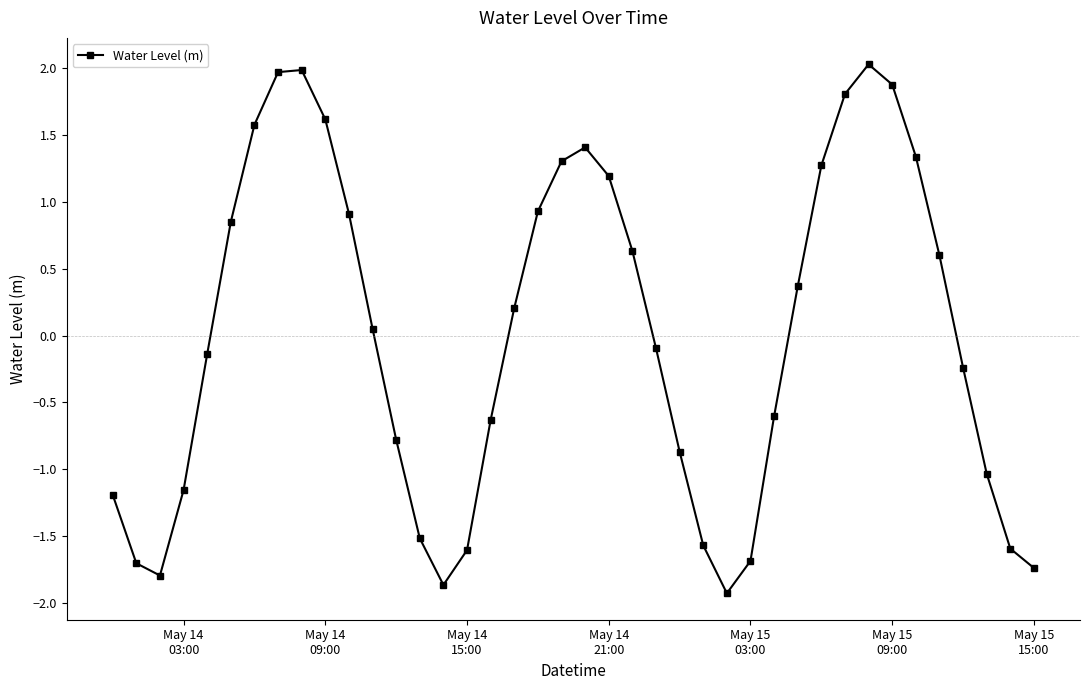

True or false: there are more than 1 points higher than both neighbors.

True